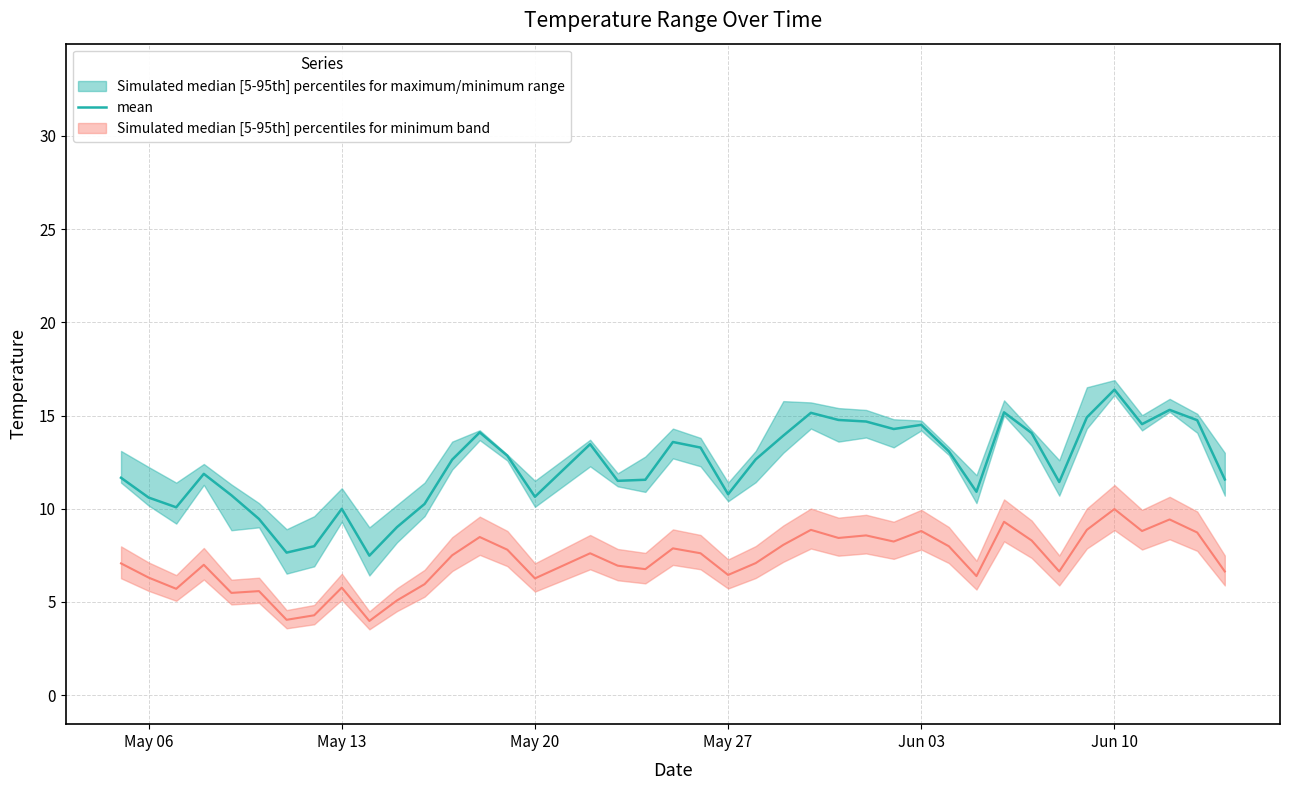

Does the chart have visible grid lines?

Yes